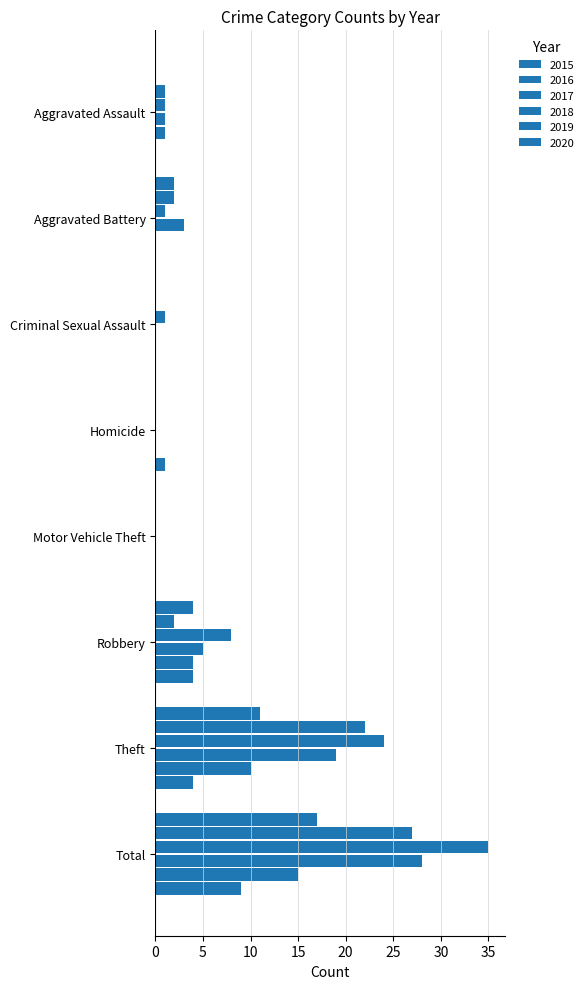

Which series has the widest spread of values?

2017